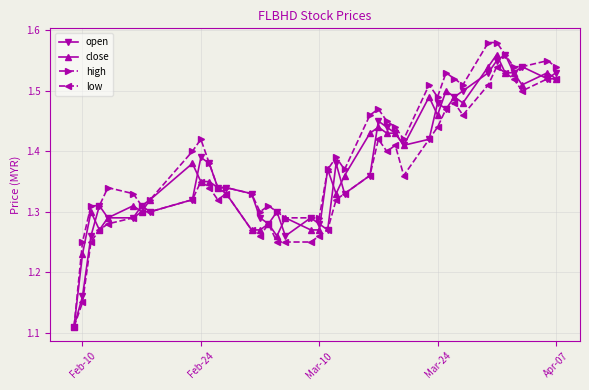

Which series has the largest total across all categories?

high